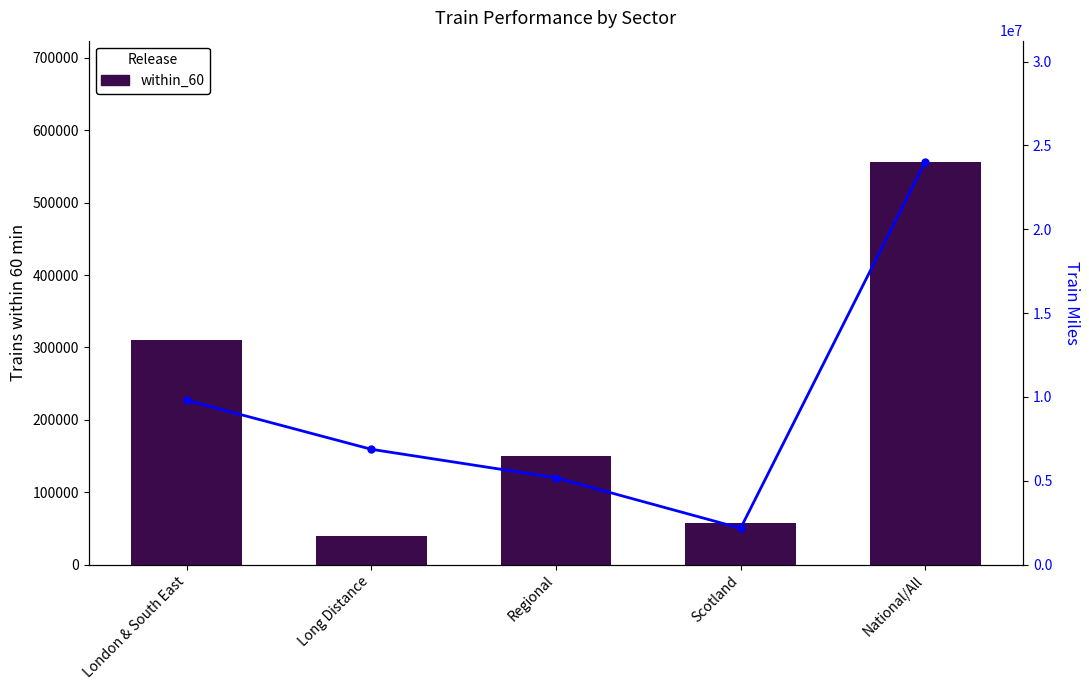

Rank the series by their average value, from lowest to highest.

within_60, train_miles